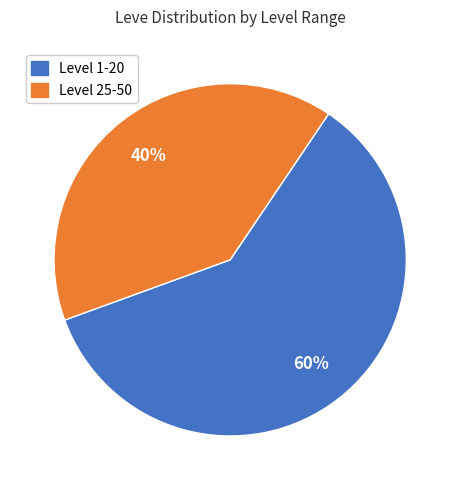

To the nearest percent, what is the difference between the largest and smallest slice percentages?

20%